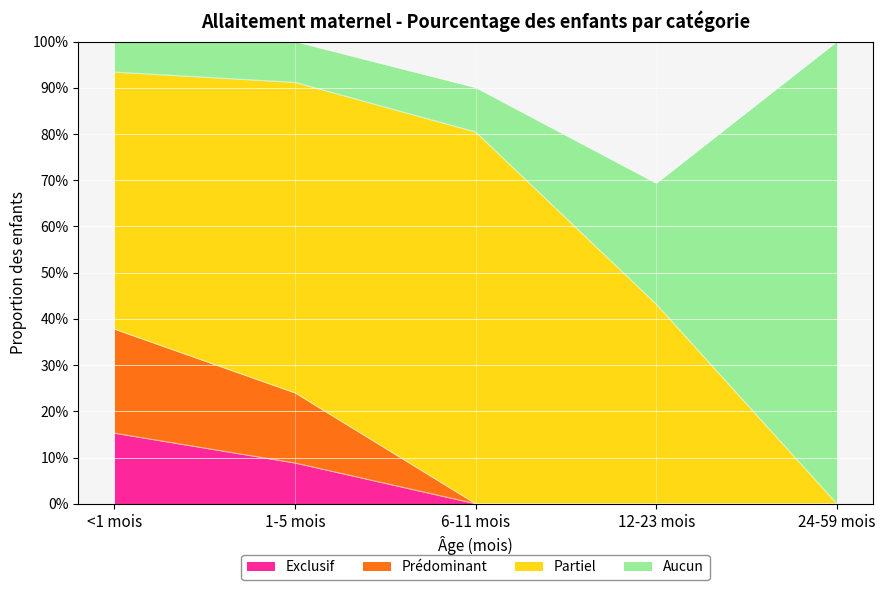

What are all the series names shown in the legend?

Exclusif, Prédominant, Partiel, Aucun